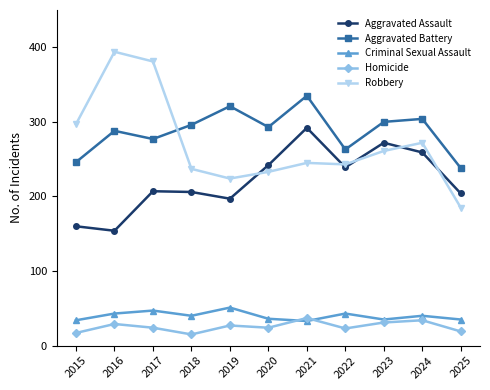

True or false: Aggravated Assault and Aggravated Battery intersect in this chart.

False